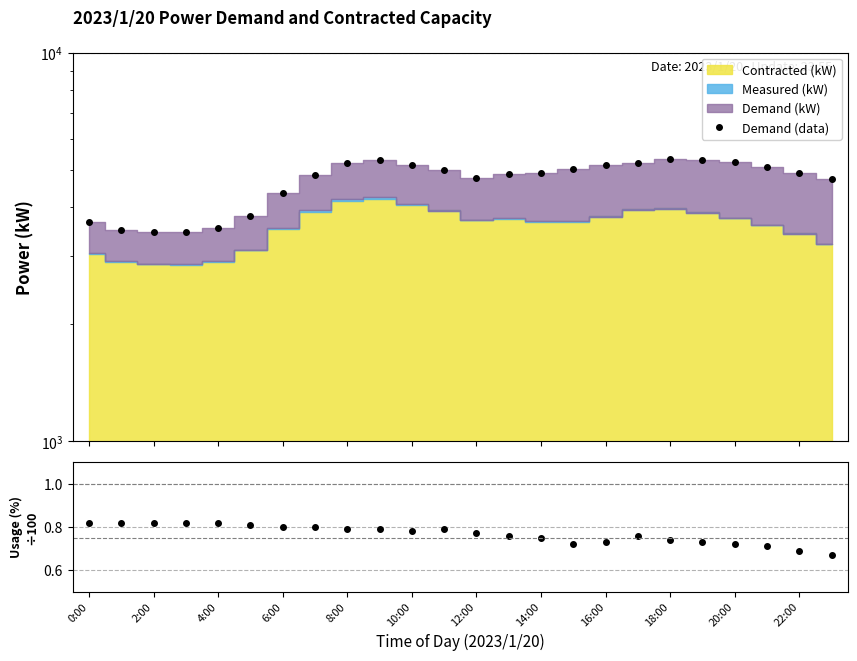

What is the value of the Demand (data) point at the 23rd from the left?

4917.0